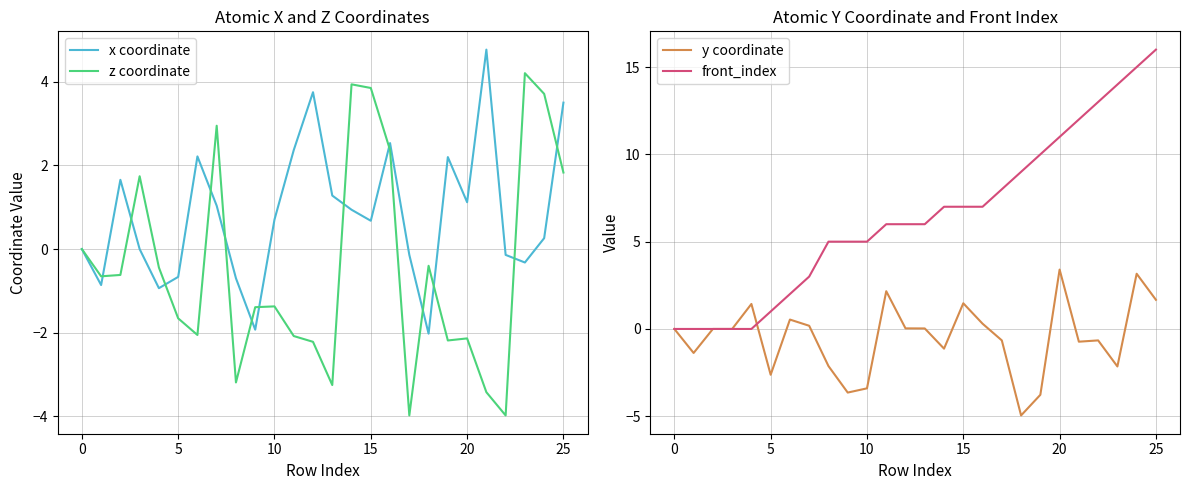

Reading left to right, list all the values displayed in this chart.

x coordinate: 0.0	-0.9	1.7	0.0	-0.9	-0.7	2.2	1.0	-0.7	-1.9	0.7	2.4	3.7	1.3	0.9	0.7	2.5	-0.1	-2.0	2.2	1.1	4.8	-0.1	-0.3	0.3	3.5
z coordinate: 0.0	-0.7	-0.6	1.7	-0.4	-1.7	-2.1	2.9	-3.2	-1.4	-1.4	-2.1	-2.2	-3.2	3.9	3.8	2.4	-4.0	-0.4	-2.2	-2.1	-3.4	-4.0	4.2	3.7	1.8
y coordinate: 0.0	-1.4	0.0	0.0	1.4	-2.6	0.5	0.2	-2.1	-3.6	-3.4	2.2	0.0	0.0	-1.1	1.5	0.3	-0.7	-5.0	-3.8	3.4	-0.7	-0.7	-2.1	3.2	1.7
front_index: 0.0	0.0	0.0	0.0	0.0	1.0	2.0	3.0	5.0	5.0	5.0	6.0	6.0	6.0	7.0	7.0	7.0	8.0	9.0	10.0	11.0	12.0	13.0	14.0	15.0	16.0